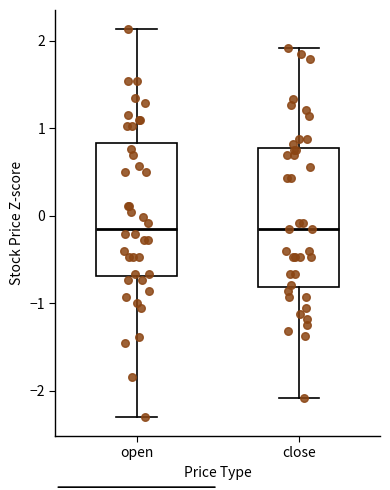

Reading left to right, transcribe this box plot: for each box, give where its median line is, the range the box spans, and where its two whiskers end, as read against the y-axis. The values are not printed on the chart, so give them approximately, as read against the axis.

open: median -0.1, box -0.7 to 0.8, whiskers -2.3 to 2.1
close: median -0.2, box -0.8 to 0.8, whiskers -2.1 to 1.9